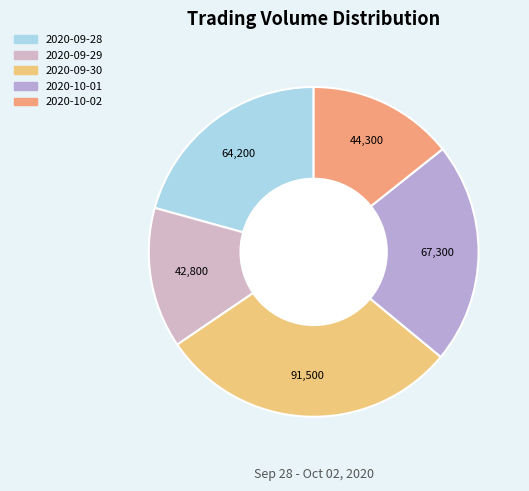

Count the number of slices in the pie.

5